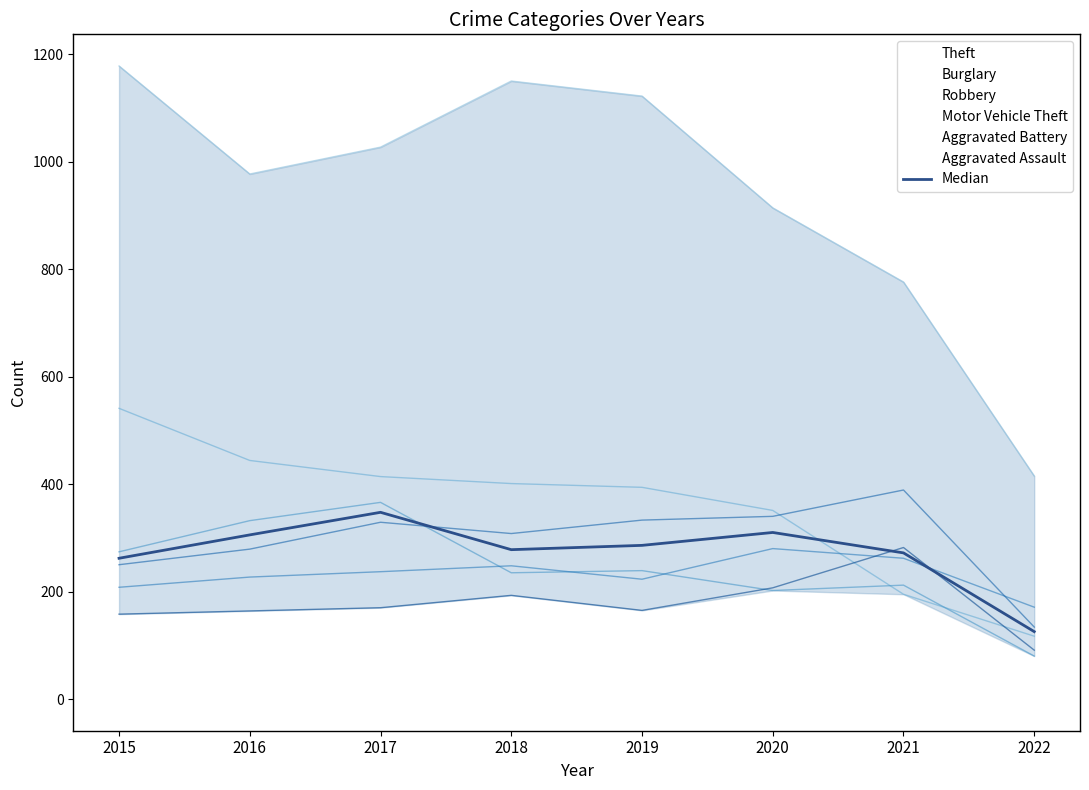

What is the sum of all values?

2186.5